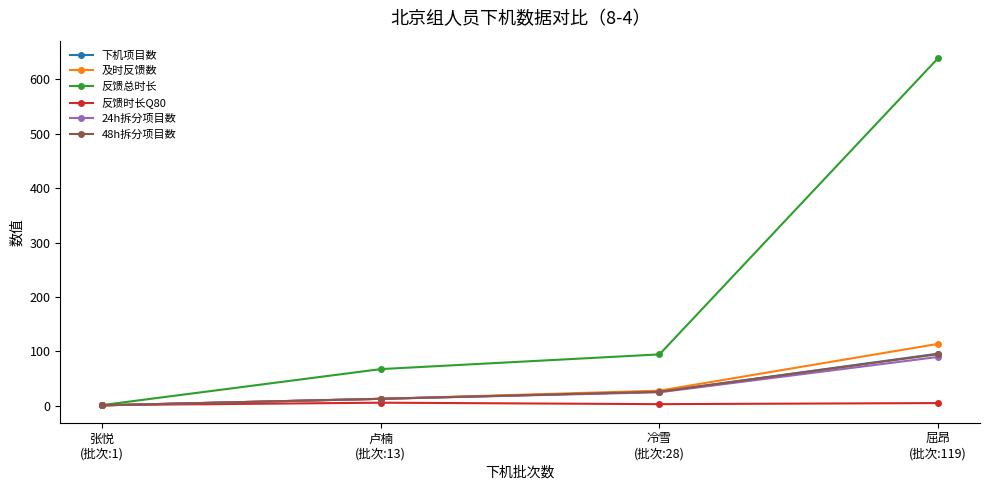

Is it true that 反馈时长Q80 equals 5.2 at 屈昂
(批次:119)?

True